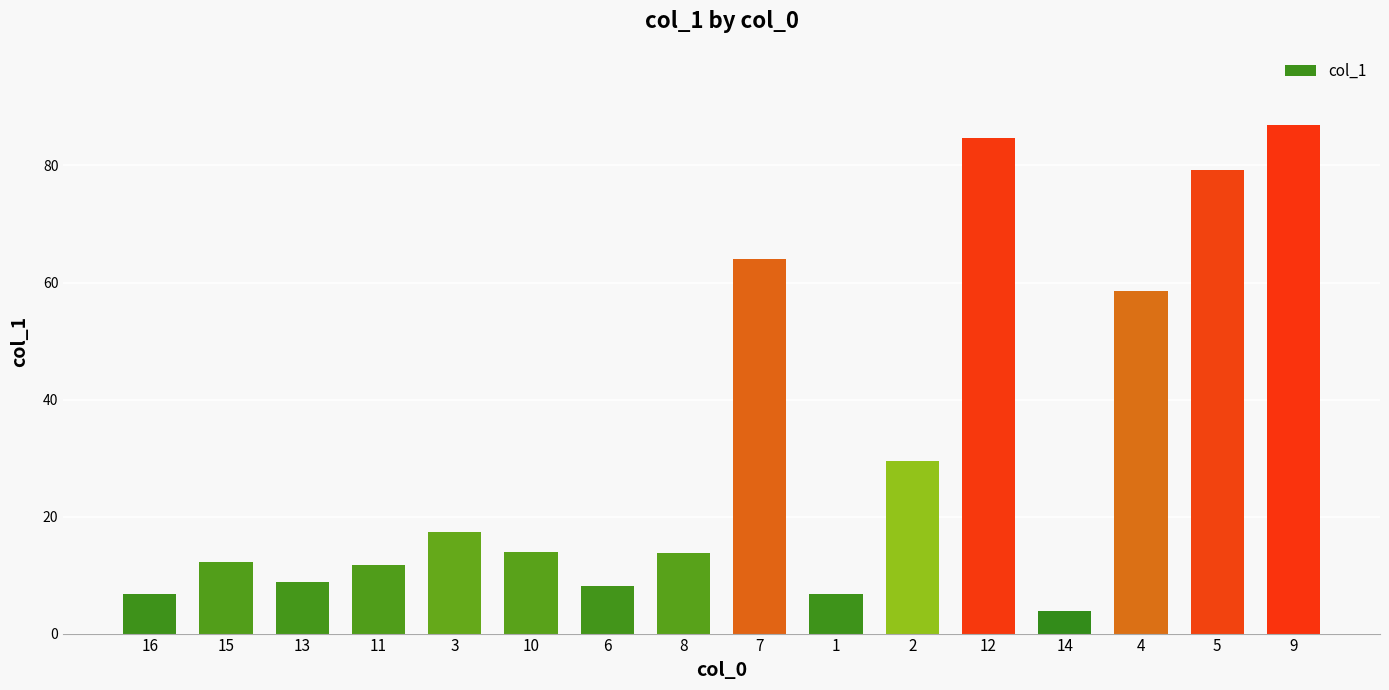

What is the label of the 4th bar from the right?

14